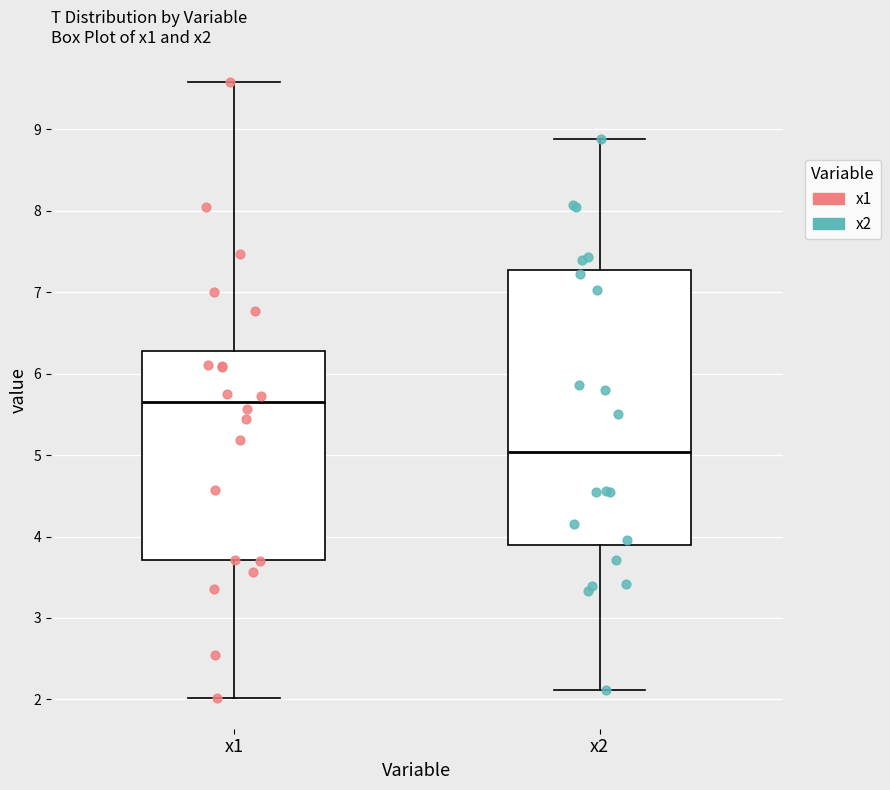

Where is the upper edge of the box for x2 on the y-axis? The values are not printed on the chart, so give them approximately, as read against the axis.

7.3